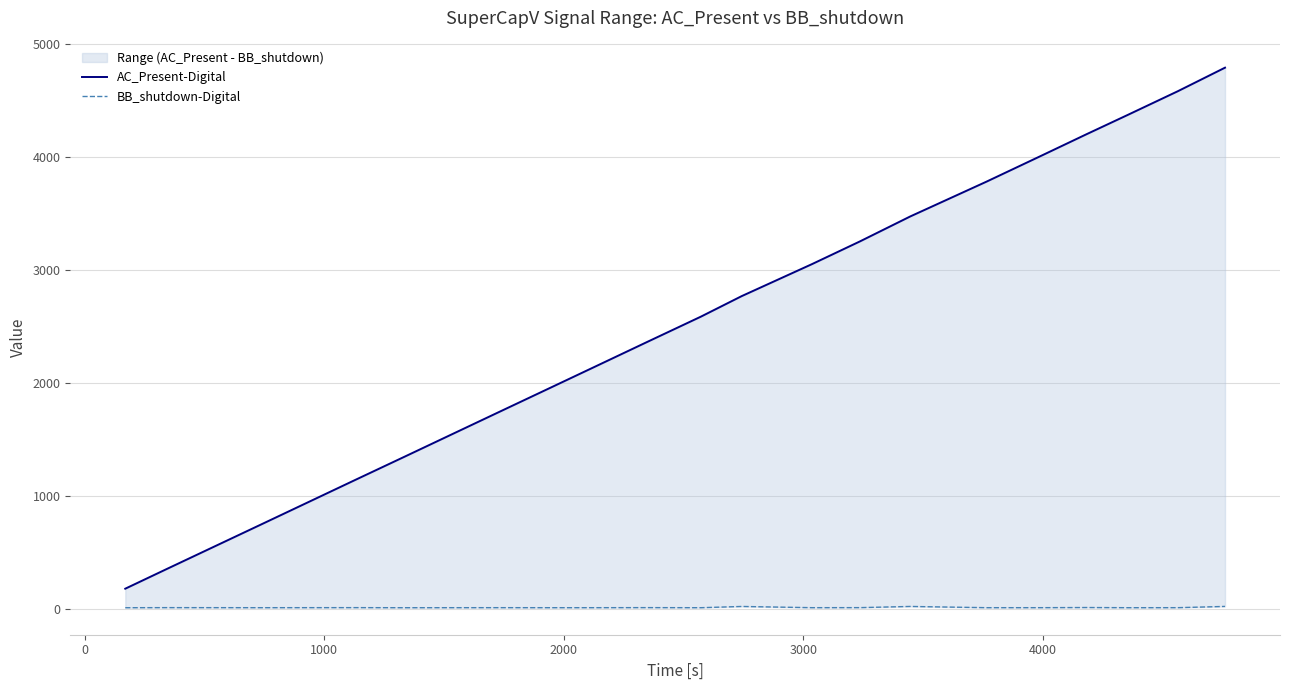

True or false: BB_shutdown-Digital and AC_Present-Digital intersect in this chart.

False